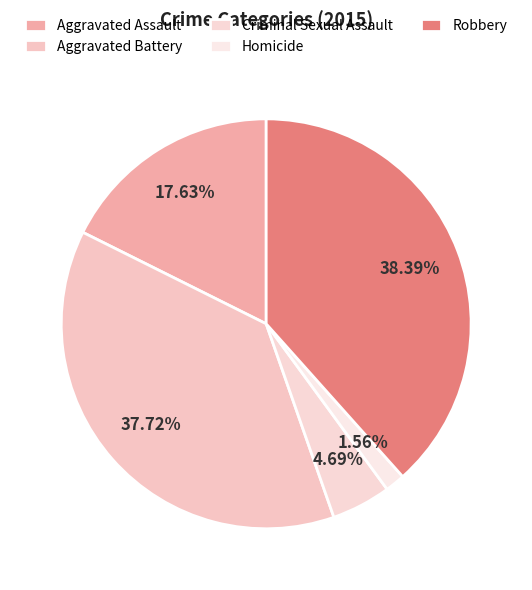

True or false: Aggravated Assault accounts for 18% of the total.

True